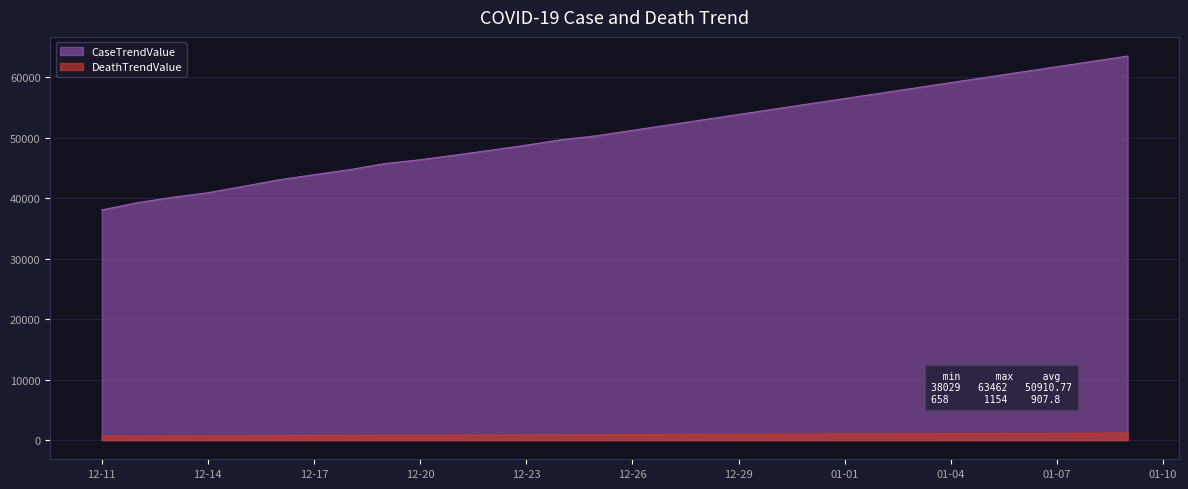

Which series changed the most between 2020-12-16 and 2020-12-31?

CaseTrendValue